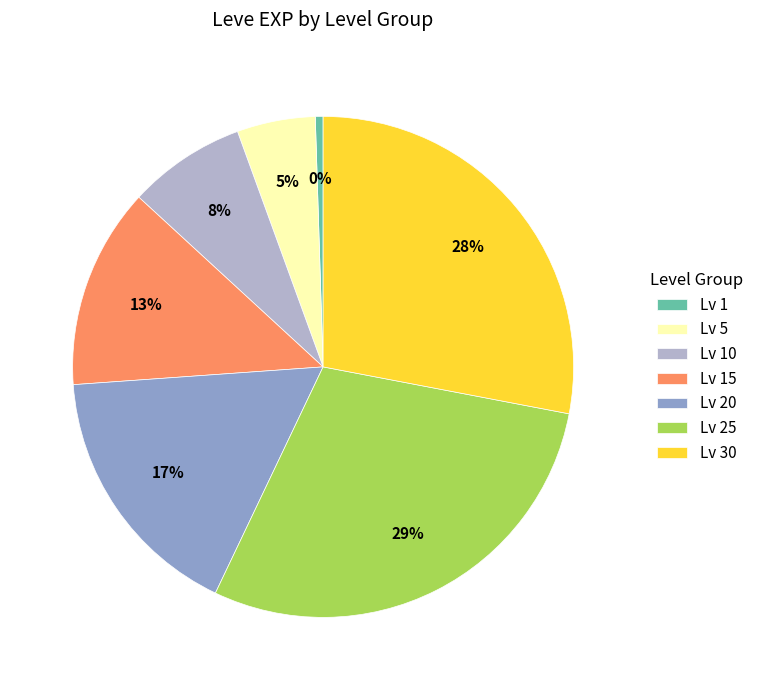

Count the number of slices in the pie.

7